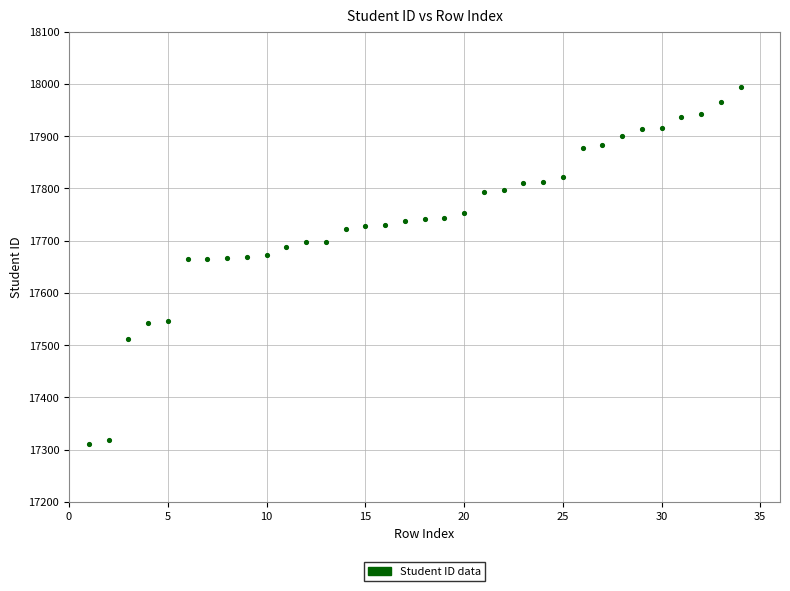

What is the range of X values (max minus min)?

33